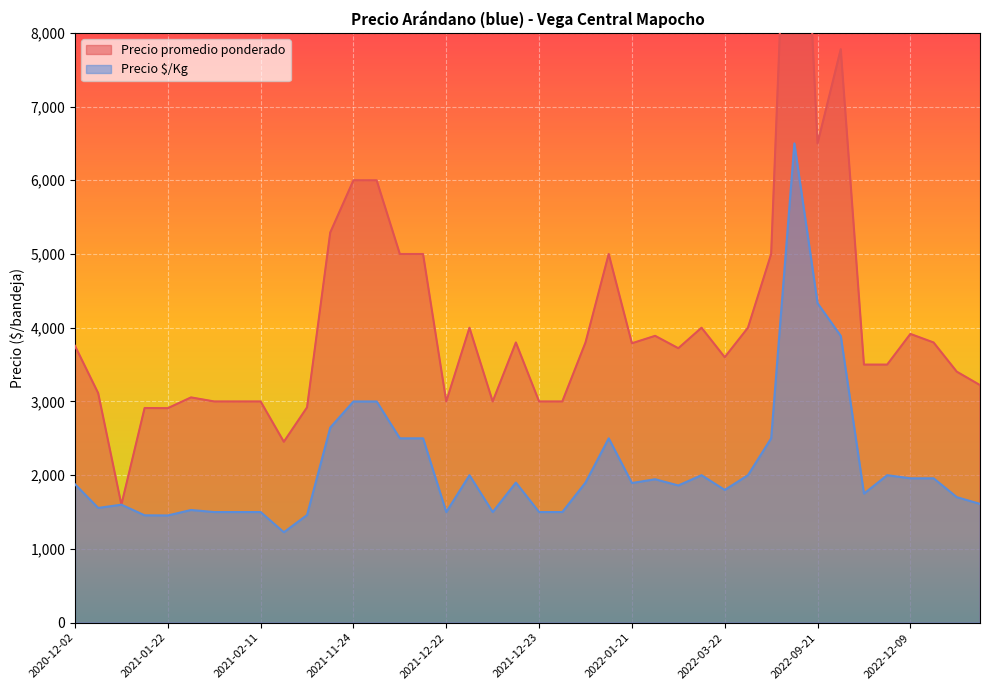

Which series has the largest range (max minus min)?

Precio promedio ponderado